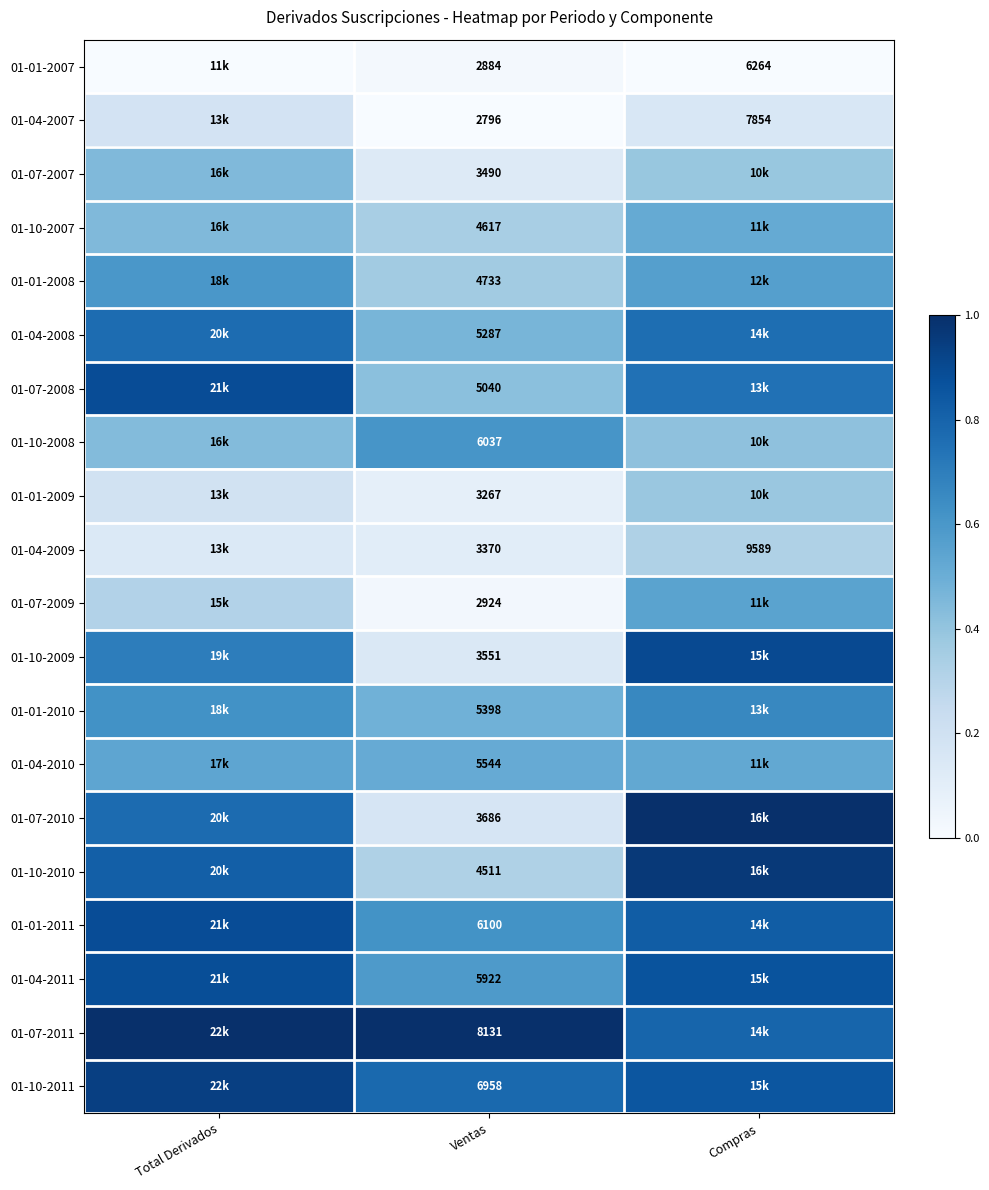

What is the total value across all series at Ventas?

94246.0